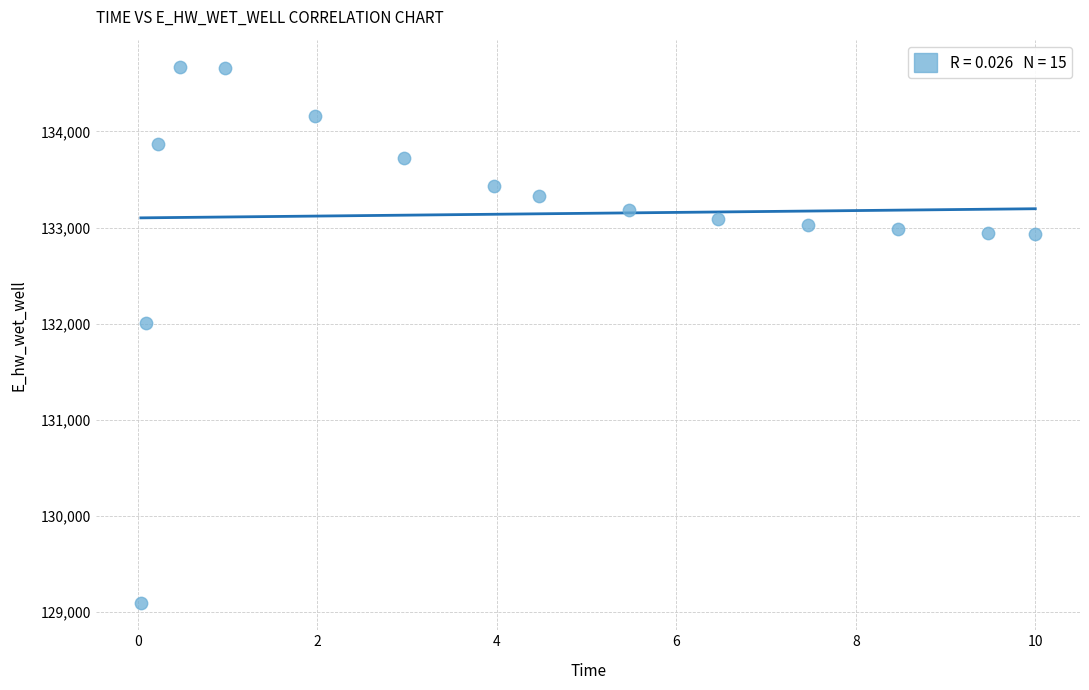

What Y value in the scatter plot is closest to 131881?

132003.4